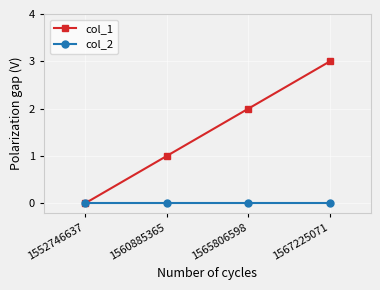

Which series has the widest spread of values?

col_1